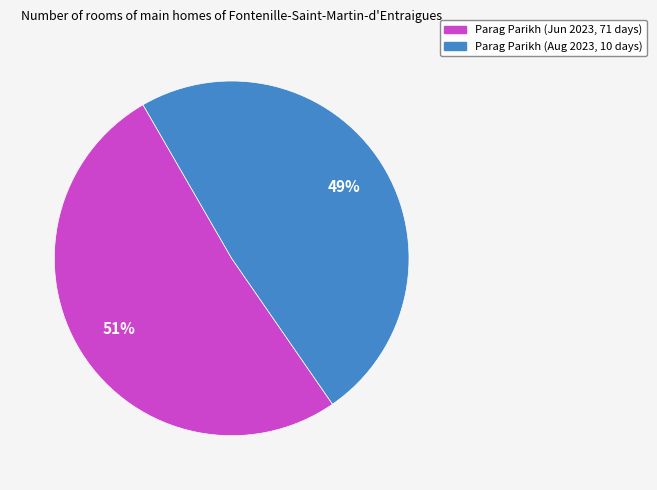

Which category accounts for the majority?

Parag Parikh (Jun 2023, 71 days)